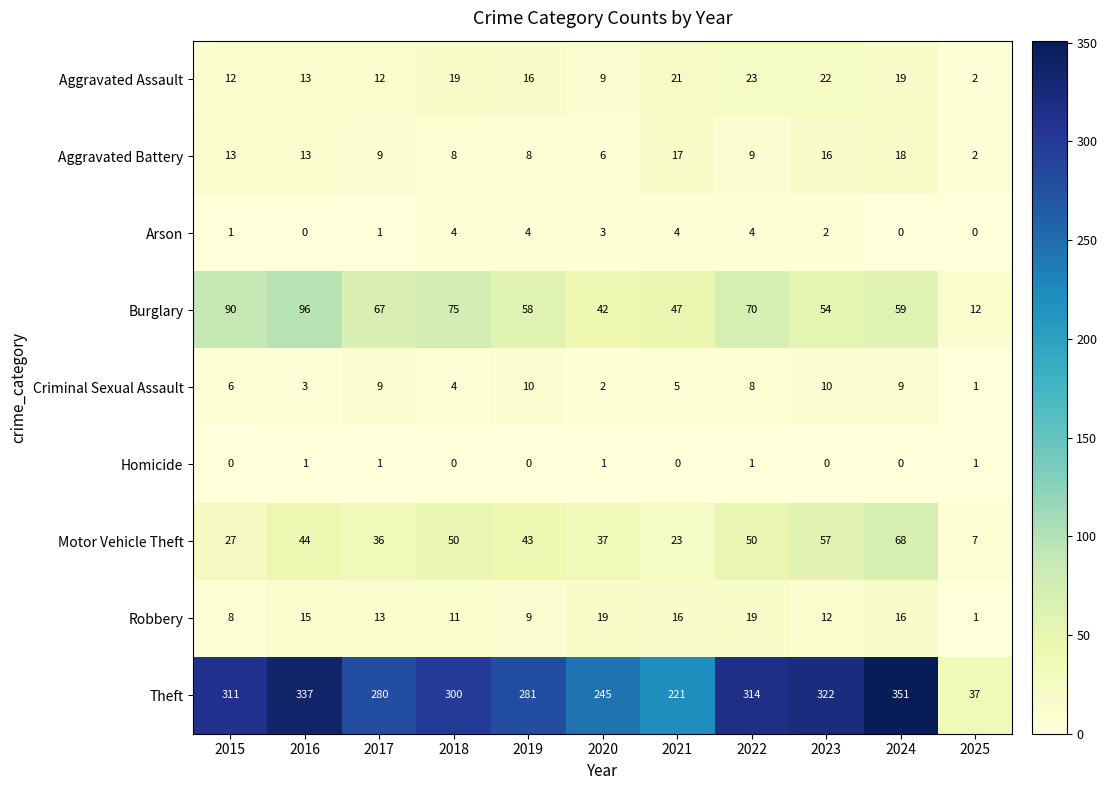

What is the average value of the Burglary series?

61